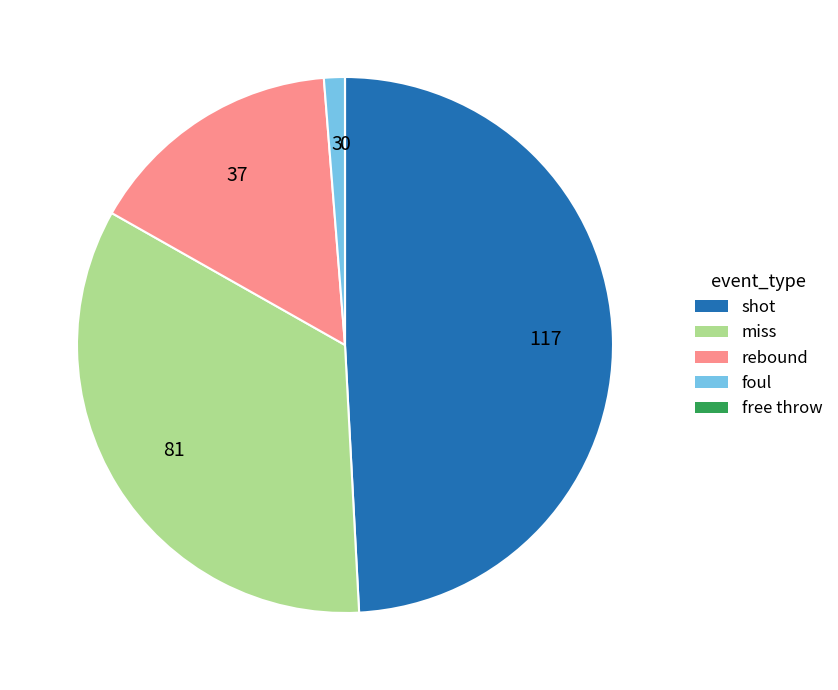

Approximately how many times larger is the value at shot compared to rebound?

3.2